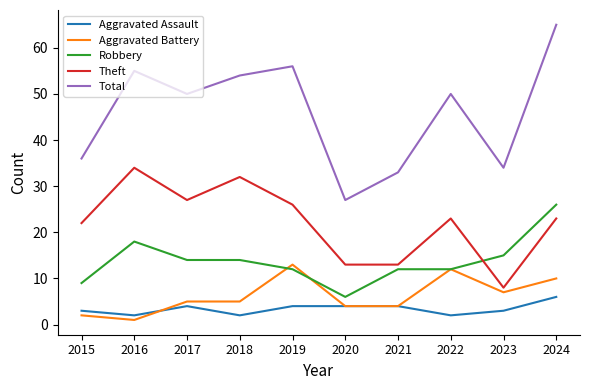

What is the sum of the Robbery values at 2015 and 2019?

21